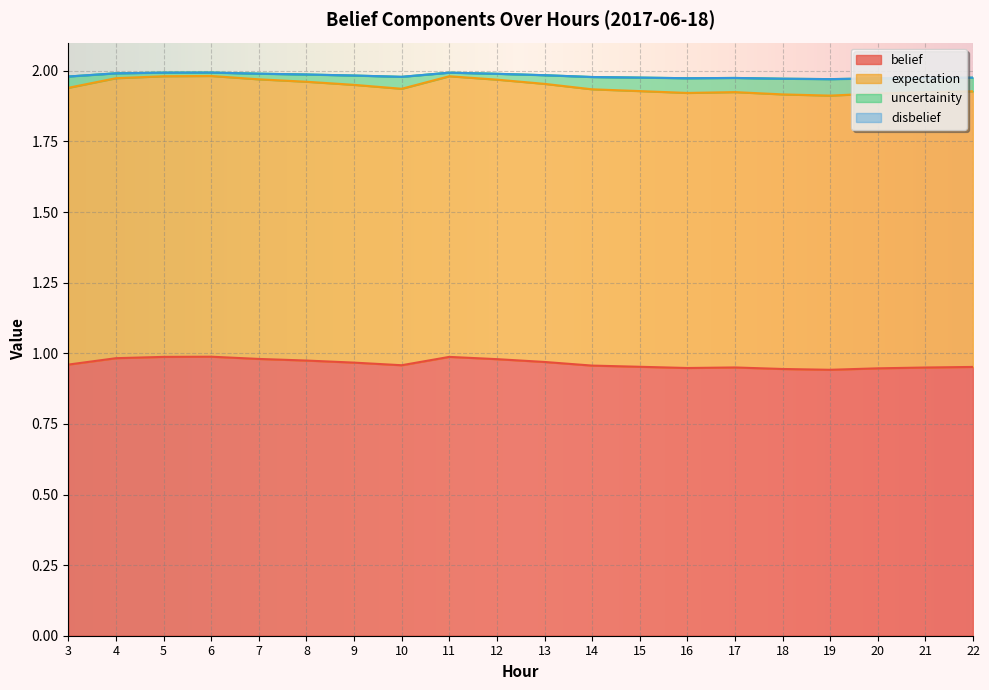

What is the total value across all series at 10?

2.0